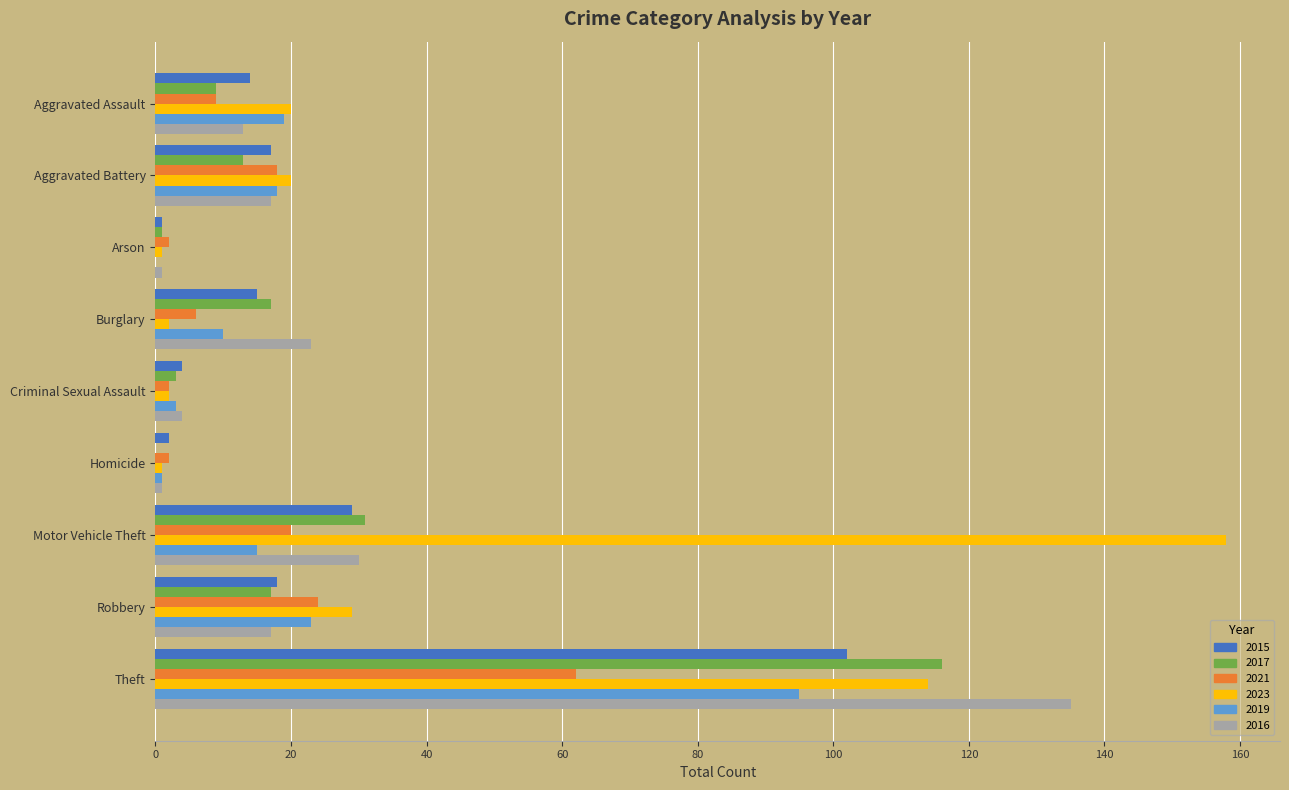

The value of 2023 at Arson is 1. True or false?

True